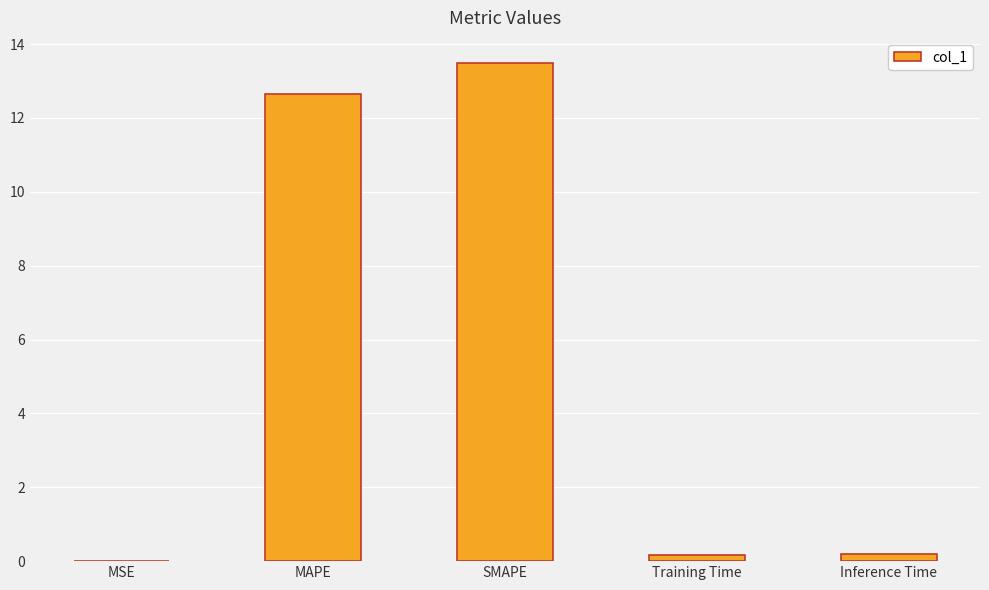

Which label corresponds to the largest value in the chart?

SMAPE